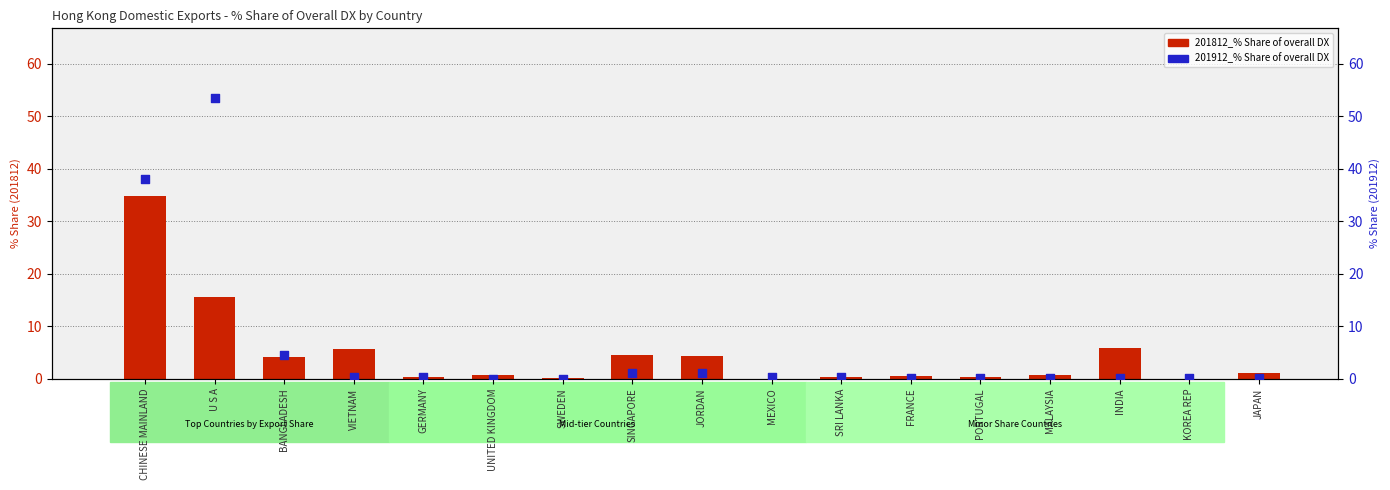

Which series reaches the minimum Y coordinate?

201812_% Share